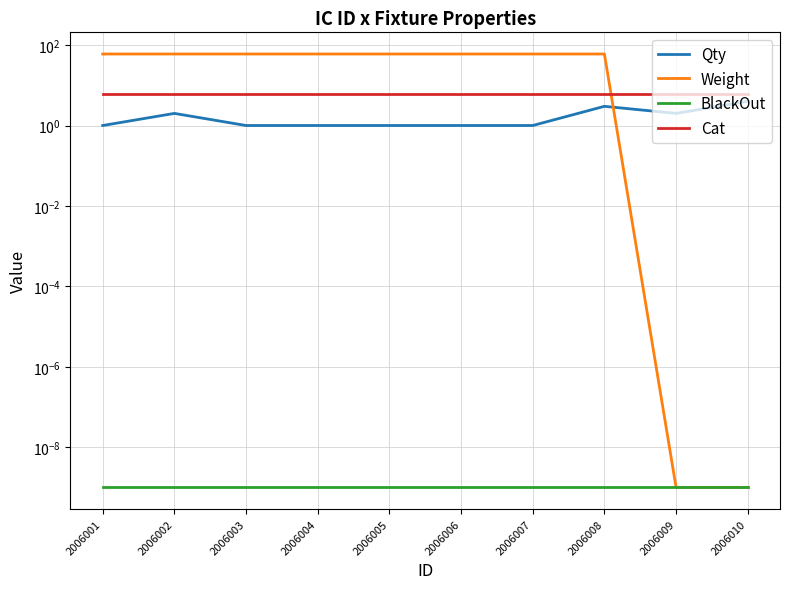

True or false: Cat has a value of 8.4 at 2006006.

False